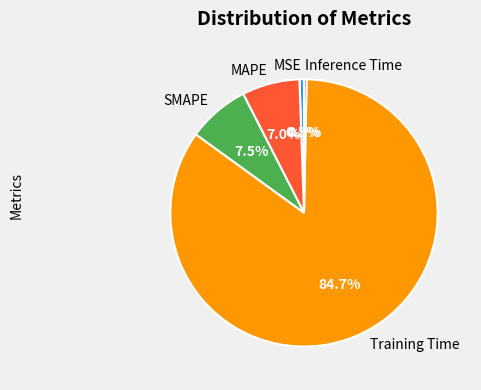

Is there any slice that represents more than half of the pie?

Yes